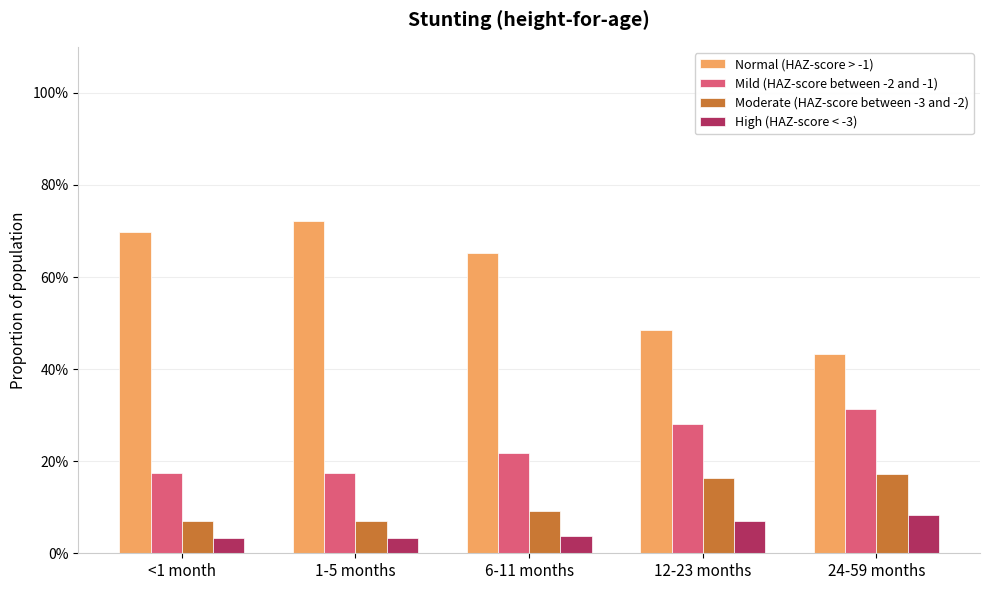

What are all the series names shown in the legend?

Normal (HAZ-score > -1), Mild (HAZ-score between -2 and -1), Moderate (HAZ-score between -3 and -2), High (HAZ-score < -3)